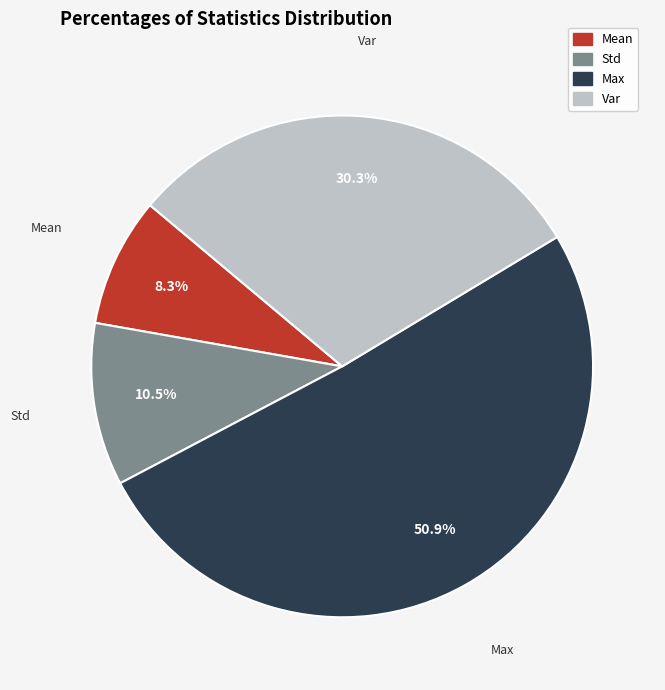

Is there a majority slice in this chart?

Yes